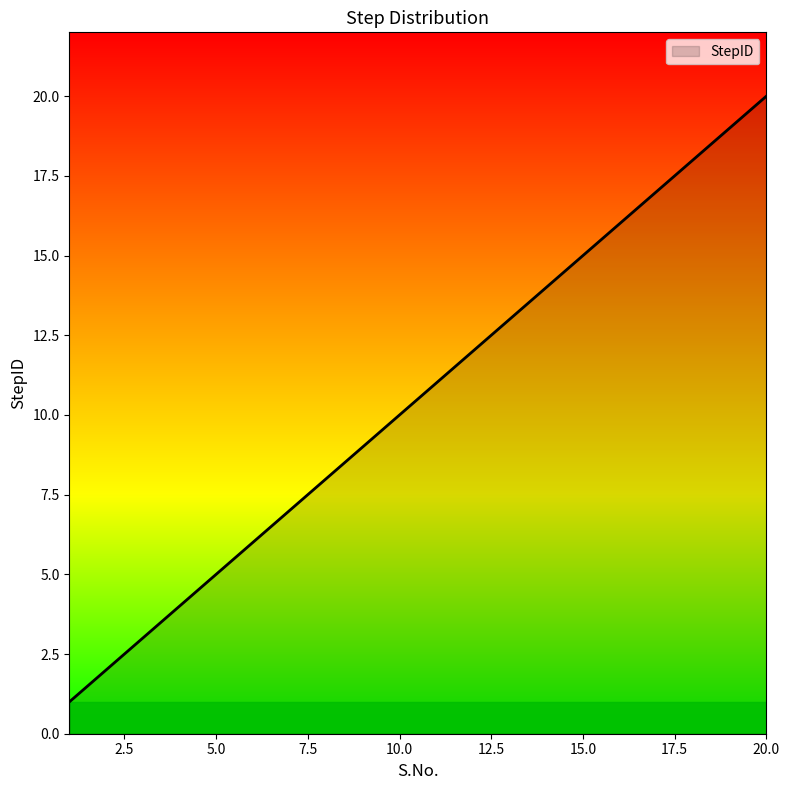

What is the greatest value displayed?

20